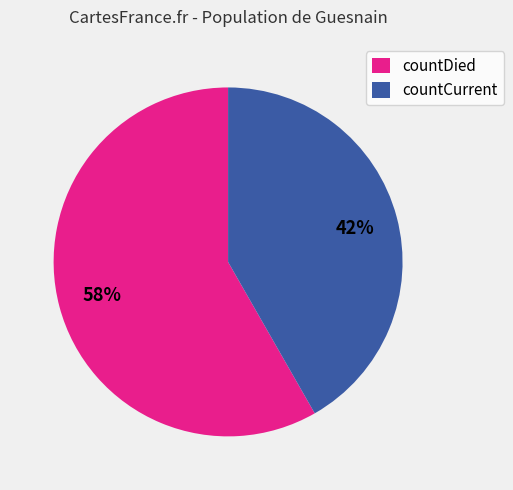

Is countDied the majority of the pie?

Yes